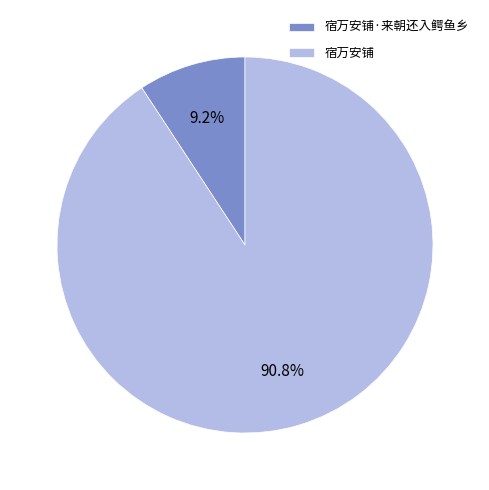

Rank the categories by value from lowest to highest.

宿万安铺·来朝还入鳄鱼乡, 宿万安铺